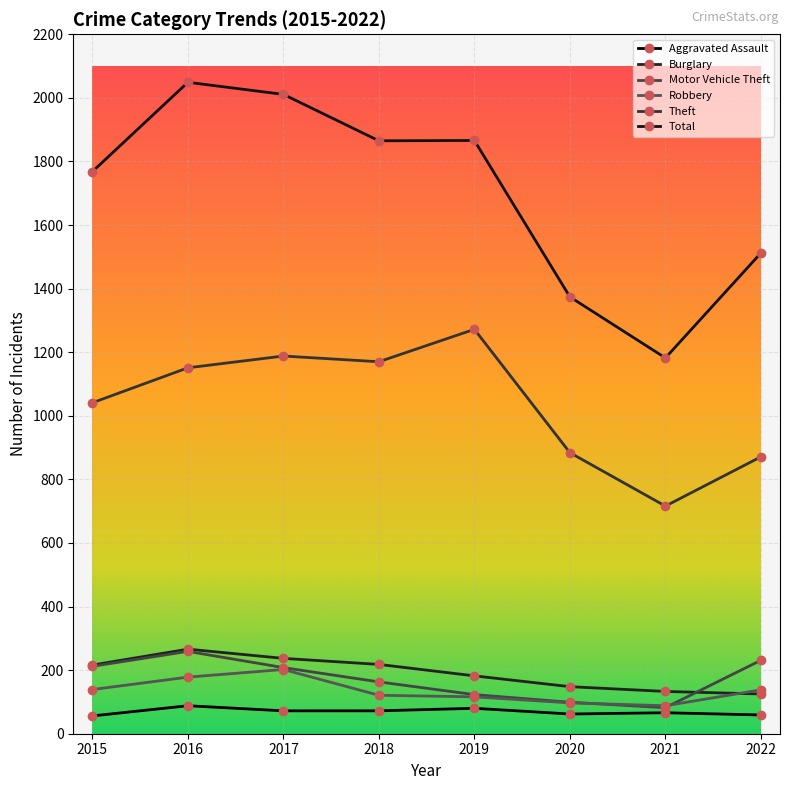

Which series has the largest range (max minus min)?

Total